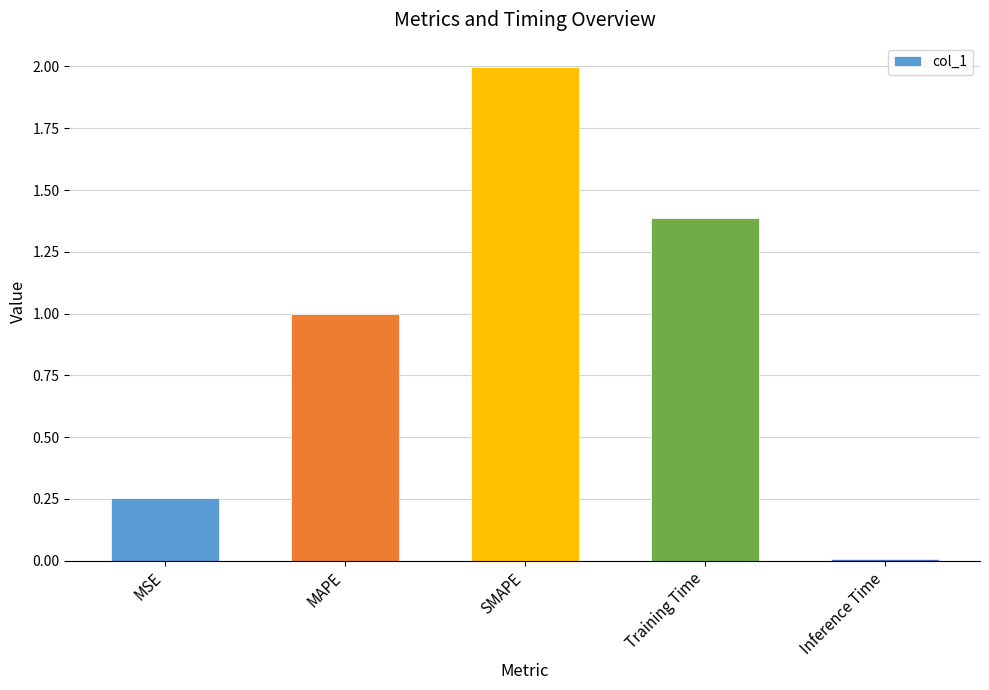

What is the label of the 3rd bar from the left?

SMAPE